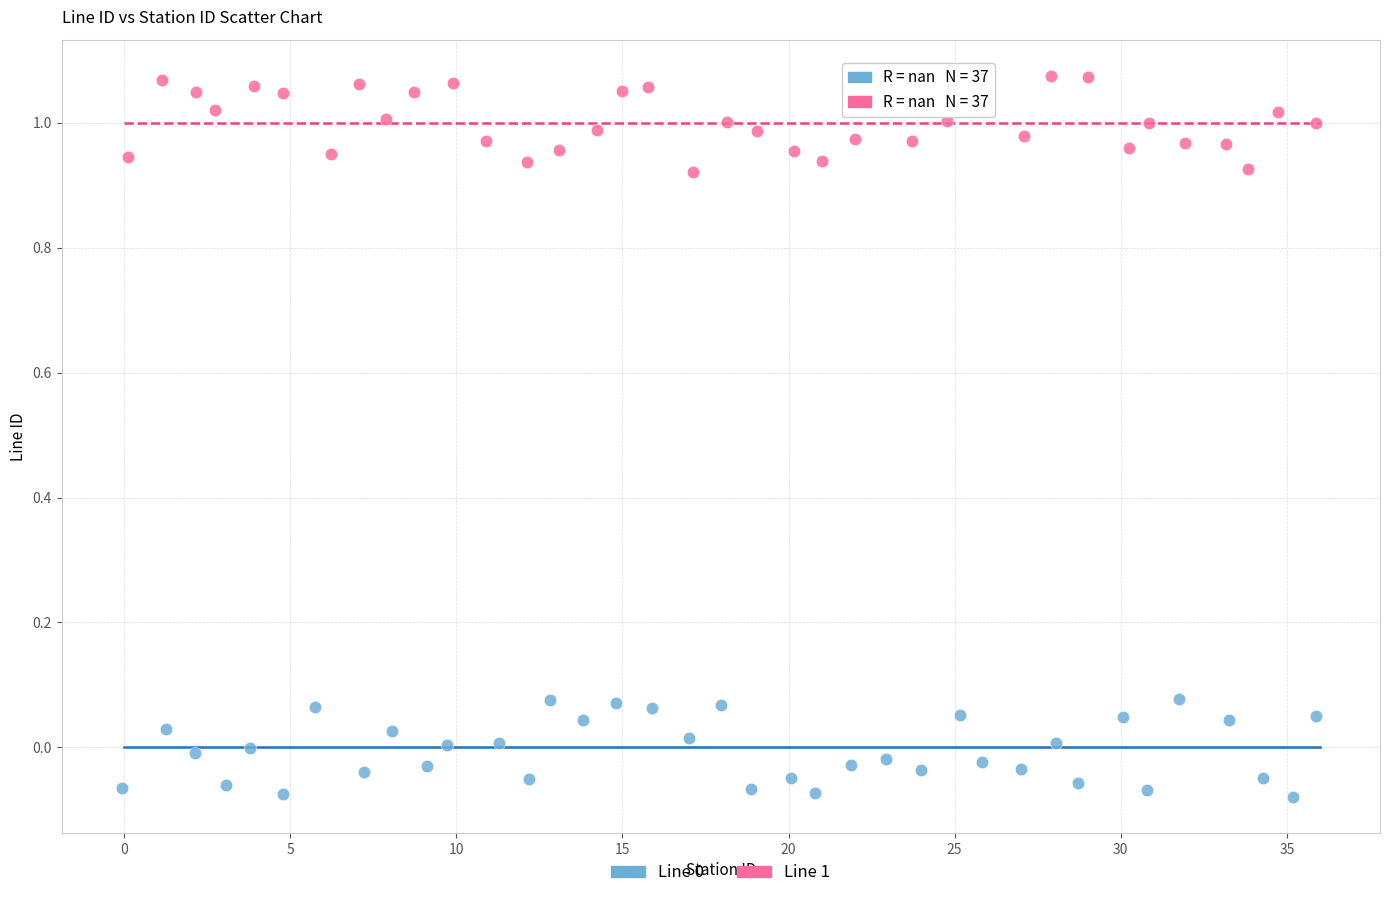

Which series reaches the maximum Y coordinate?

Line 1